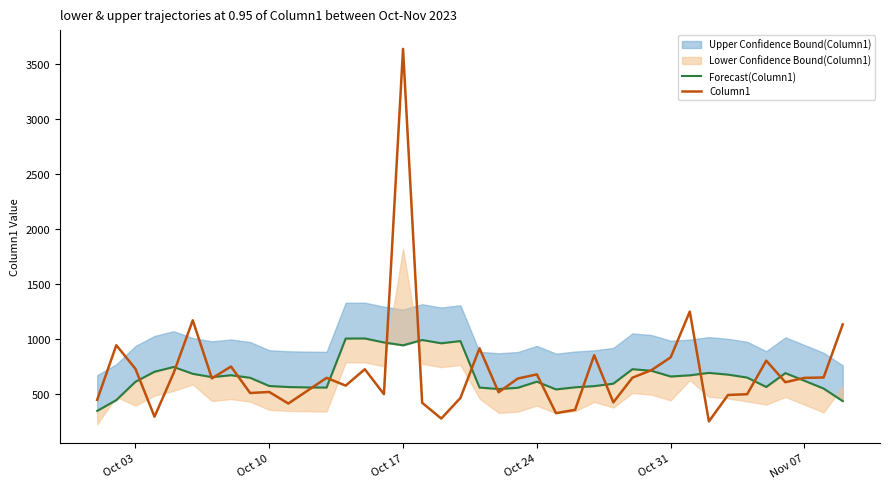

After their last crossing, which series has the higher values: Forecast(Column1) or Column1?

Column1